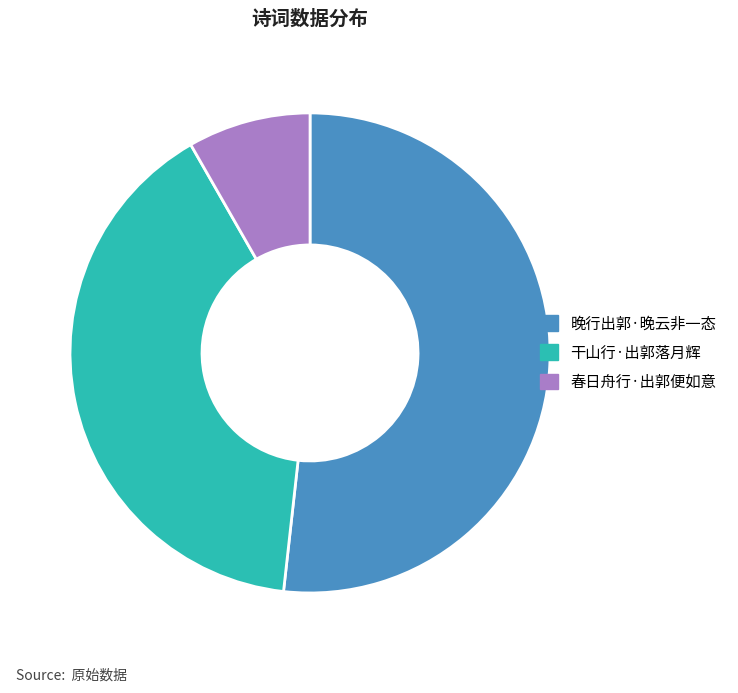

True or false: 春日舟行·出郭便如意 accounts for 2% of the total.

False